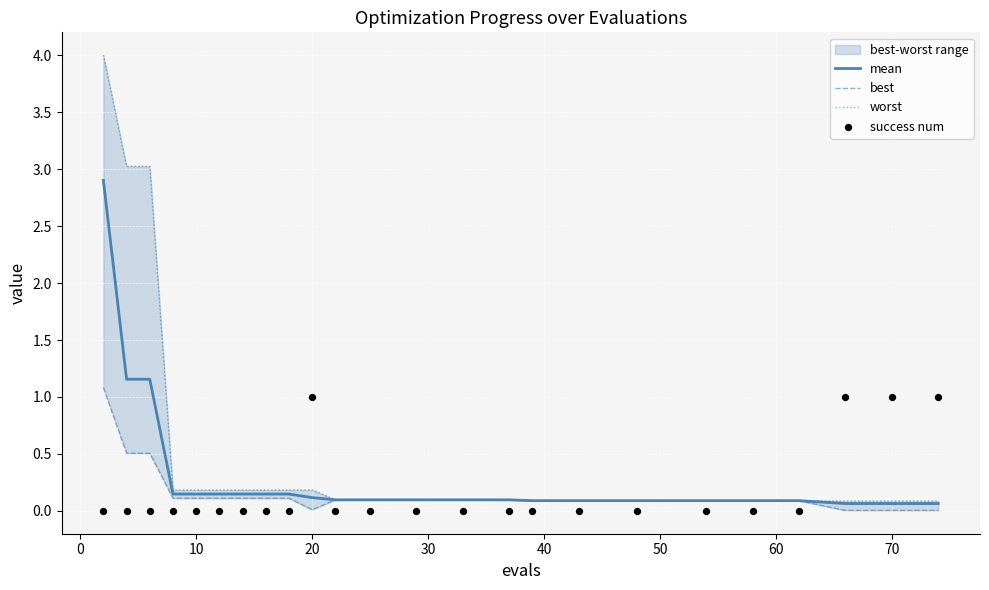

What is the maximum value for mean?

2.9